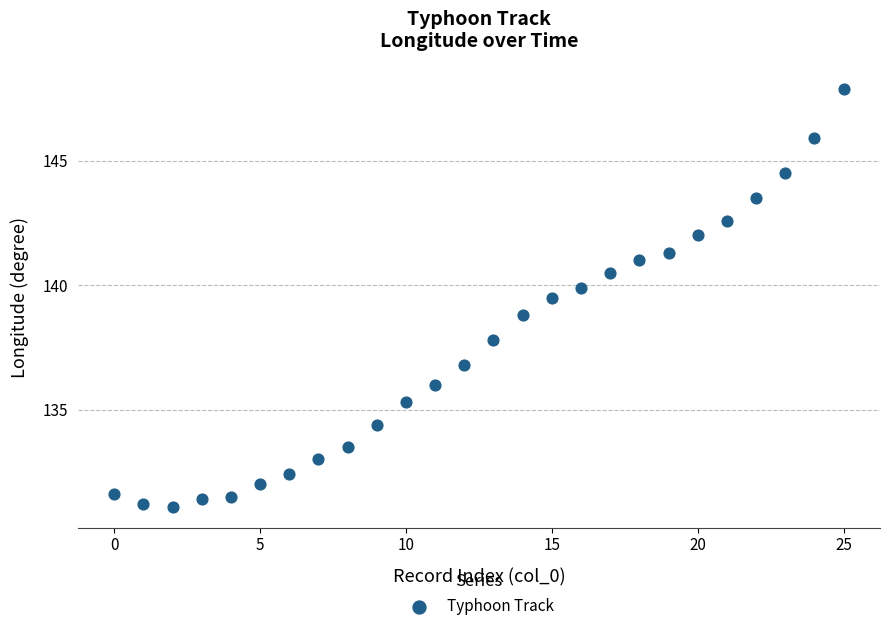

What is the range of Y values (max minus min)?

16.8